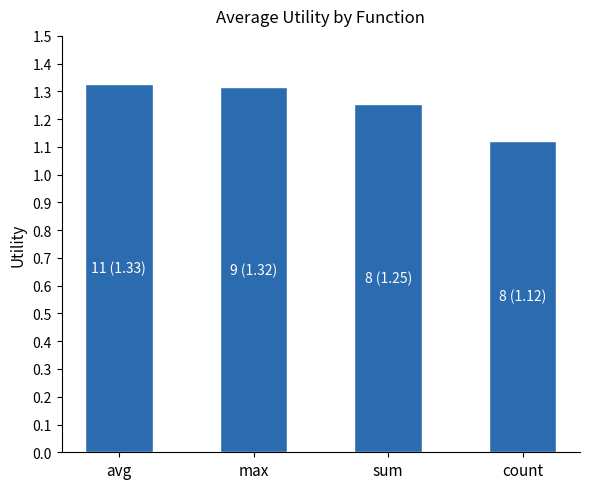

What is the sum of all values?

5.0